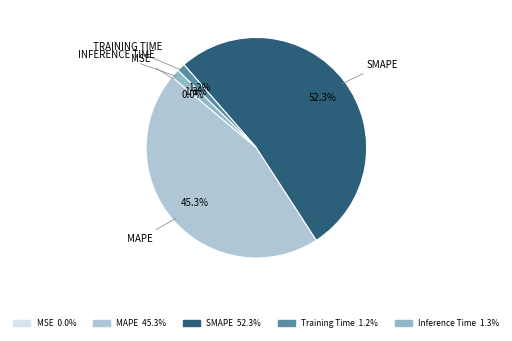

Which slice represents more than half of the pie?

SMAPE